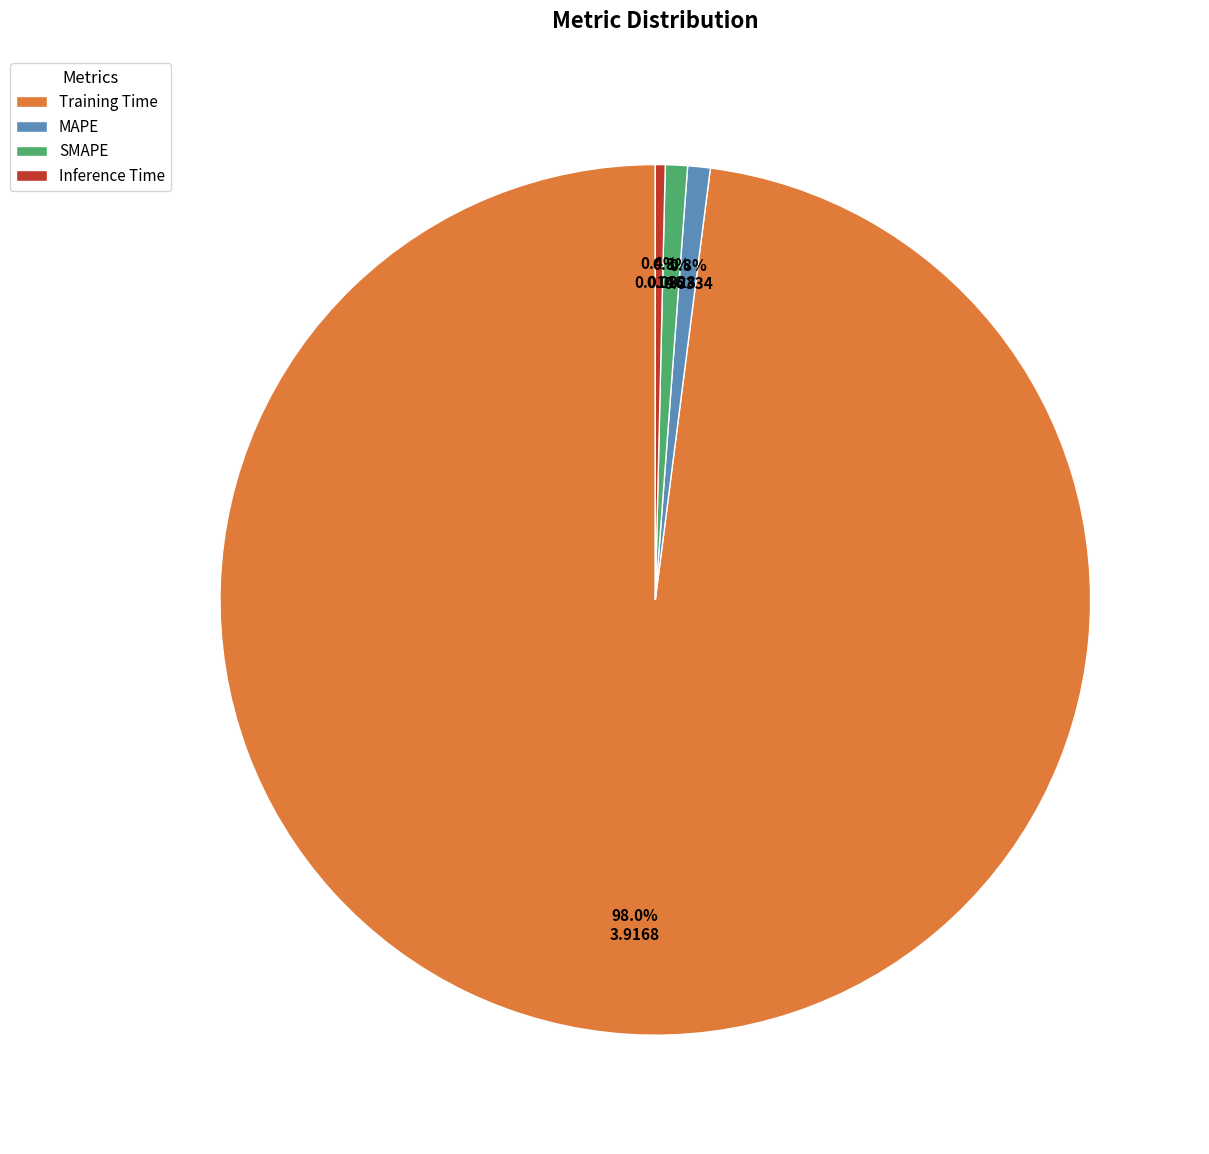

Does any single category account for the majority?

Yes